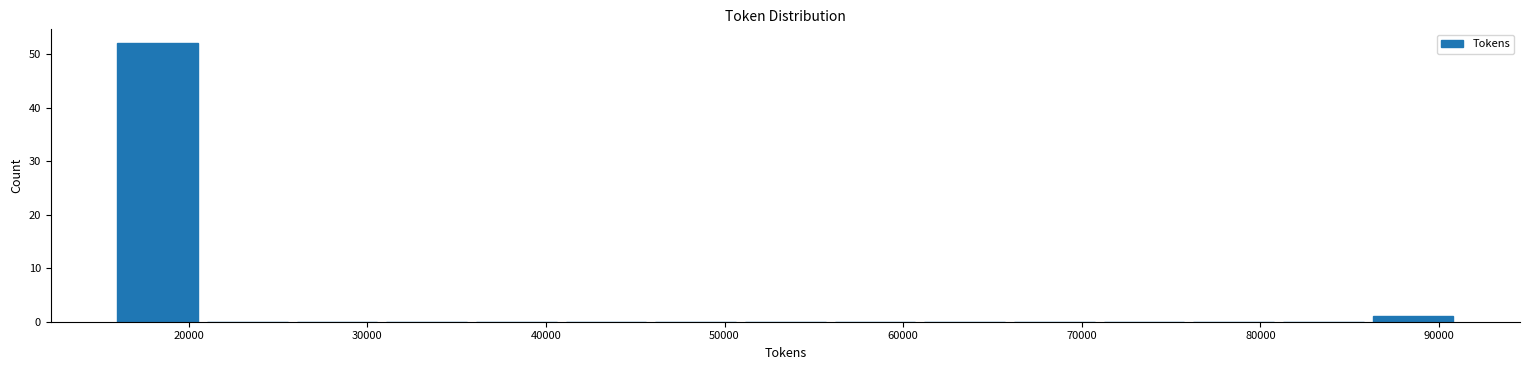

Which range on the x-axis has the tallest bar?

16000 to 21000